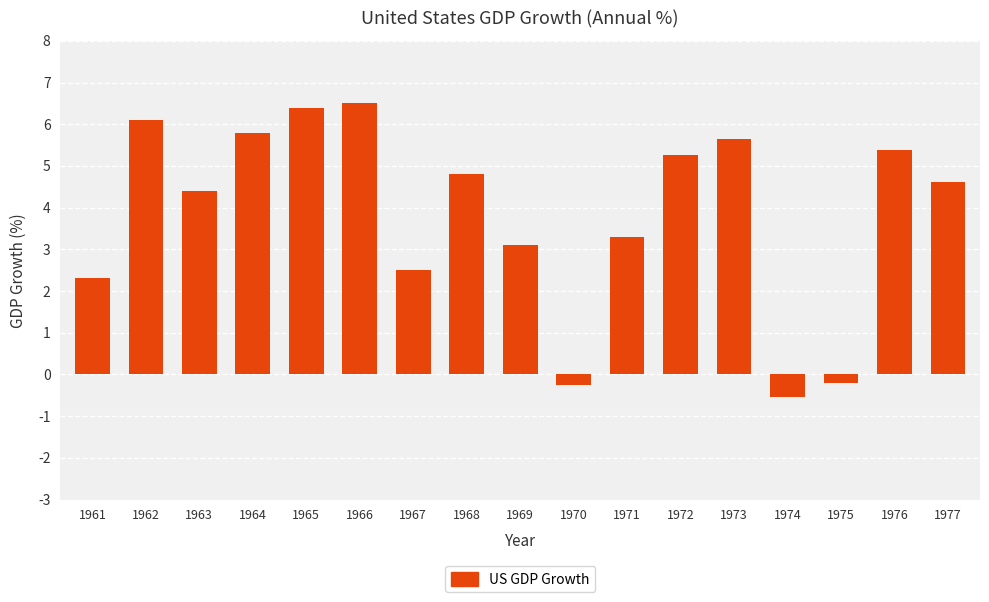

Reading left to right, extract all data points from this chart.

1961=2.3	1962=6.1	1963=4.4	1964=5.8	1965=6.4	1966=6.5	1967=2.5	1968=4.8	1969=3.1	1970=-0.3	1971=3.3	1972=5.3	1973=5.6	1974=-0.5	1975=-0.2	1976=5.4	1977=4.6